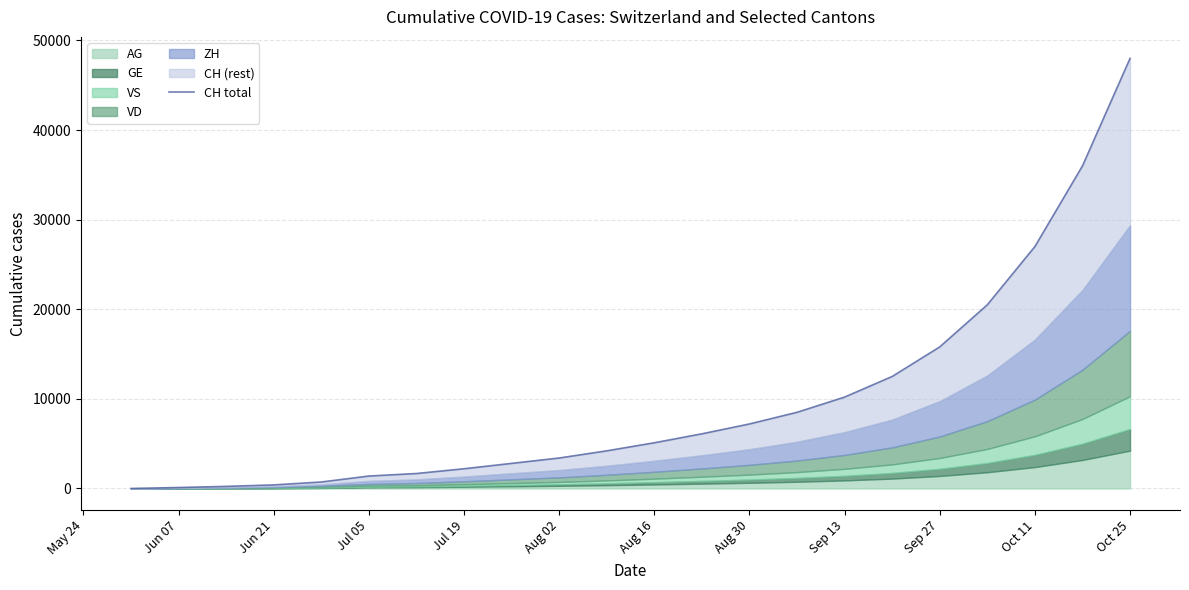

What is the value of the 12th point from the left?

5100